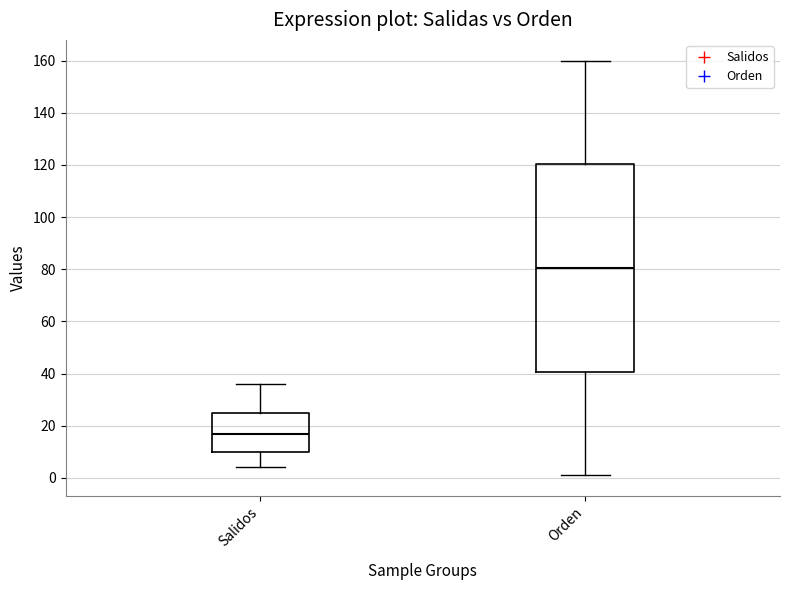

Reading left to right, transcribe this box plot: for each box, give where its median line is, the range the box spans, and where its two whiskers end, as read against the y-axis. The values are not printed on the chart, so give them approximately, as read against the axis.

Salidos: median 18, box 10 to 26, whiskers 4 to 36
Orden: median 80, box 40 to 120, whiskers 2 to 160